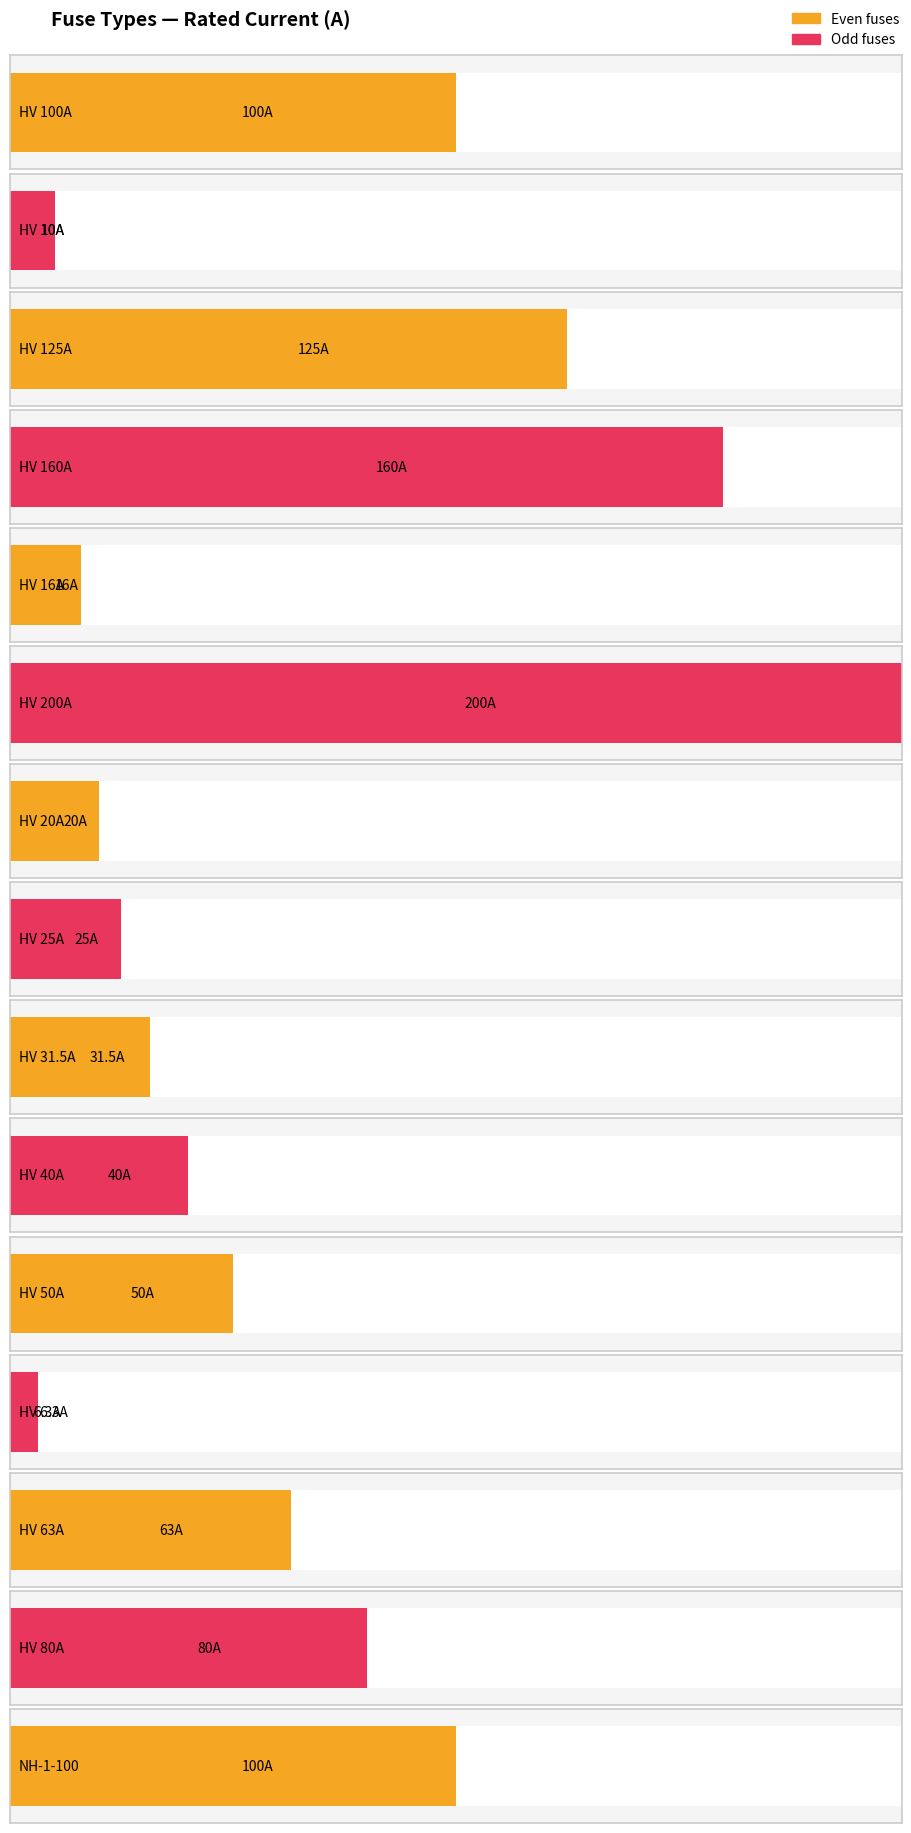

Approximately how many times larger is the value at HV 50A compared to NH-1-25?

2.0